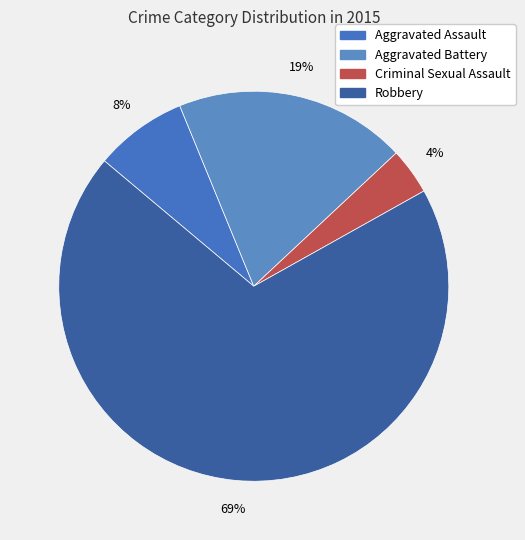

What percentage is the Criminal Sexual Assault slice, to the nearest percent?

4%